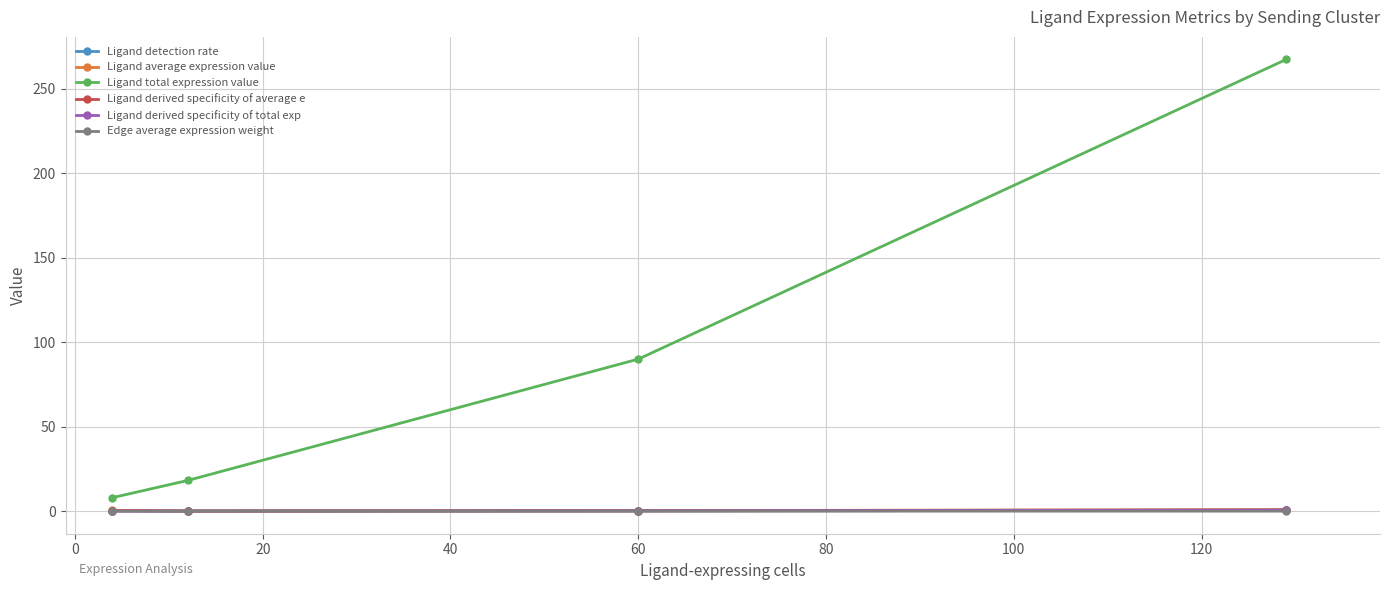

In Edge average expression weight, how many points are lower than both neighbors (excluding endpoints)?

1